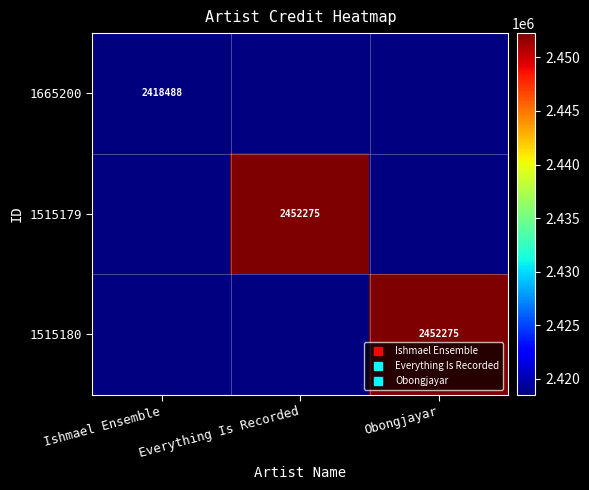

Where is 1665200 nearest to the value 2418488?

Ishmael Ensemble